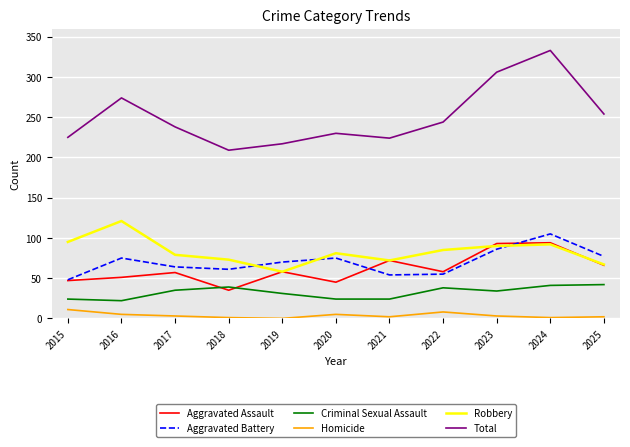

At how many categories does at least one series exceed 302?

2